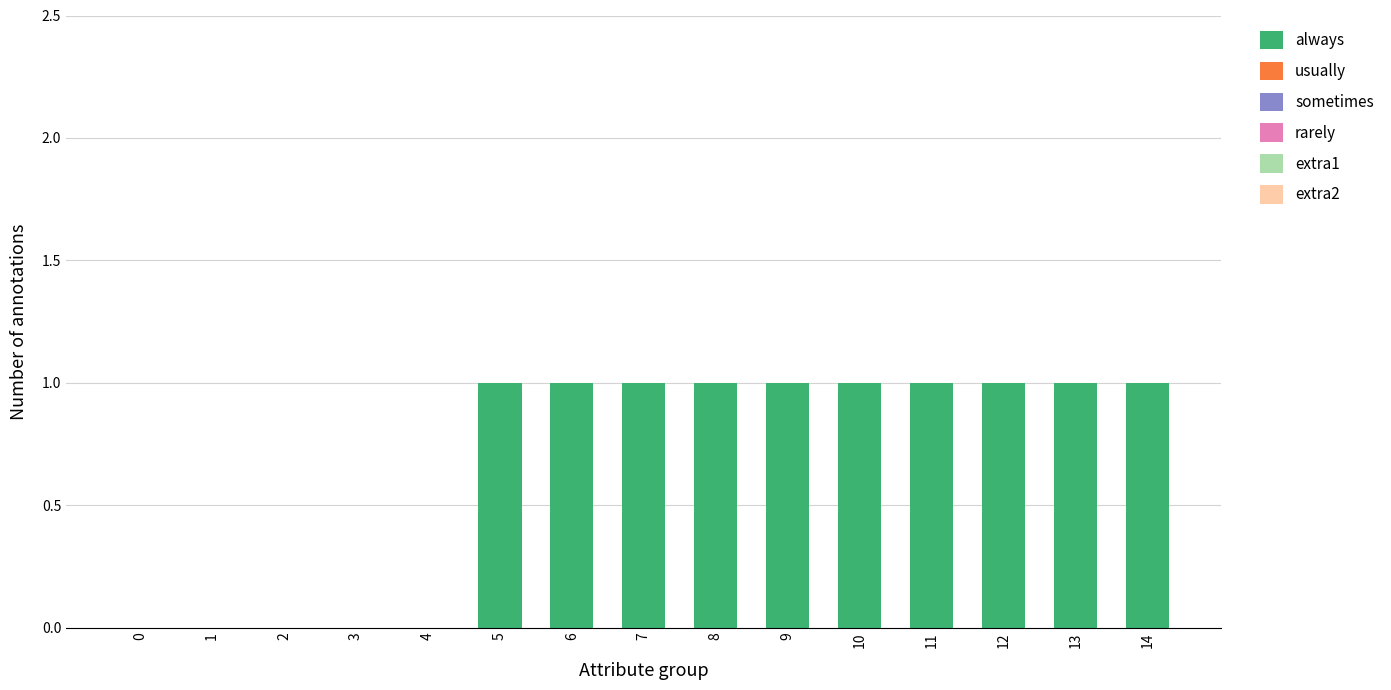

What is the sum of all values?

10